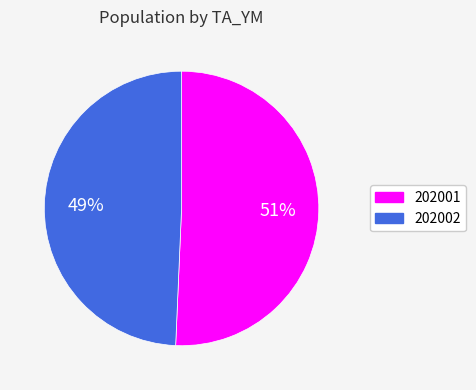

Between 202001 and 202002, which is larger?

202001